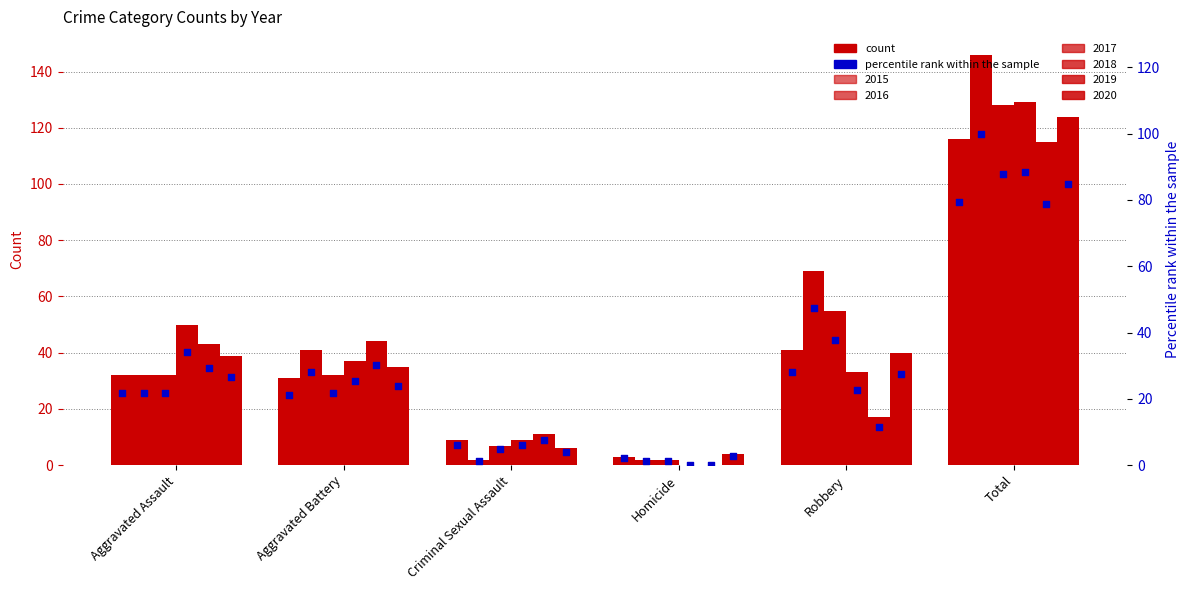

Approximately how many times larger is the value at Total compared to Homicide?

38.7